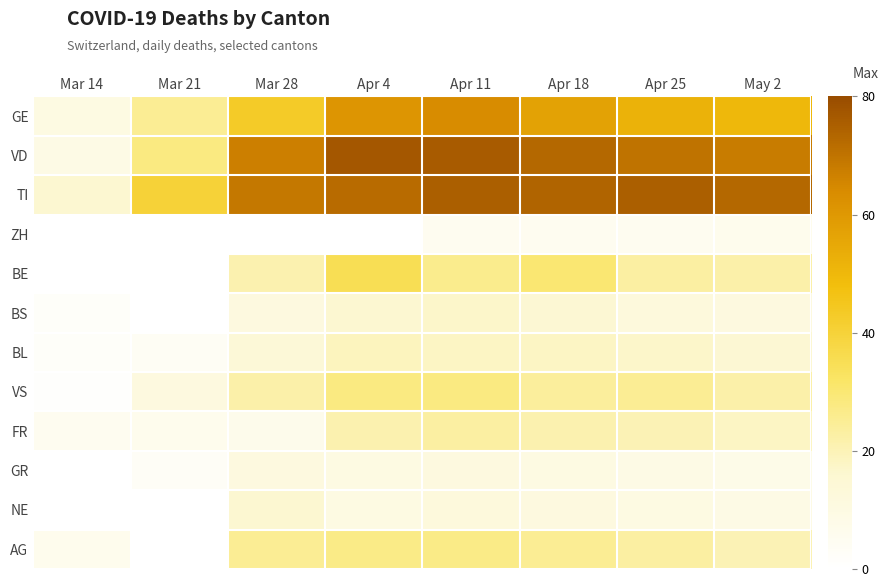

Reading left to right, list all the values displayed in this chart.

GE: Mar 14=10	Mar 21=25	Mar 28=43	Apr 4=61	Apr 11=64	Apr 18=57	Apr 25=52	May 2=50
VD: Mar 14=9	Mar 21=28	Mar 28=67	Apr 4=77	Apr 11=76	Apr 18=73	Apr 25=70	May 2=68
TI: Mar 14=16	Mar 21=40	Mar 28=69	Apr 4=72	Apr 11=75	Apr 18=74	Apr 25=75	May 2=73
ZH: Mar 14=0	Mar 21=0	Mar 28=0	Apr 4=0	Apr 11=5	Apr 18=5	Apr 25=5	May 2=6
BE: Mar 14=0	Mar 21=0	Mar 28=21	Apr 4=35	Apr 11=26	Apr 18=30	Apr 25=23	May 2=22
BS: Mar 14=2	Mar 21=0	Mar 28=11	Apr 4=16	Apr 11=17	Apr 18=15	Apr 25=12	May 2=11
BL: Mar 14=2	Mar 21=4	Mar 28=14	Apr 4=19	Apr 11=18	Apr 18=18	Apr 25=17	May 2=15
VS: Mar 14=1	Mar 21=11	Mar 28=22	Apr 4=28	Apr 11=28	Apr 18=24	Apr 25=25	May 2=22
FR: Mar 14=5	Mar 21=6	Mar 28=7	Apr 4=21	Apr 11=23	Apr 18=21	Apr 25=20	May 2=18
GR: Mar 14=0	Mar 21=3	Mar 28=11	Apr 4=10	Apr 11=11	Apr 18=10	Apr 25=9	May 2=8
NE: Mar 14=0	Mar 21=0	Mar 28=16	Apr 4=10	Apr 11=12	Apr 18=11	Apr 25=10	May 2=9
AG: Mar 14=6	Mar 21=0	Mar 28=25	Apr 4=27	Apr 11=27	Apr 18=25	Apr 25=23	May 2=20